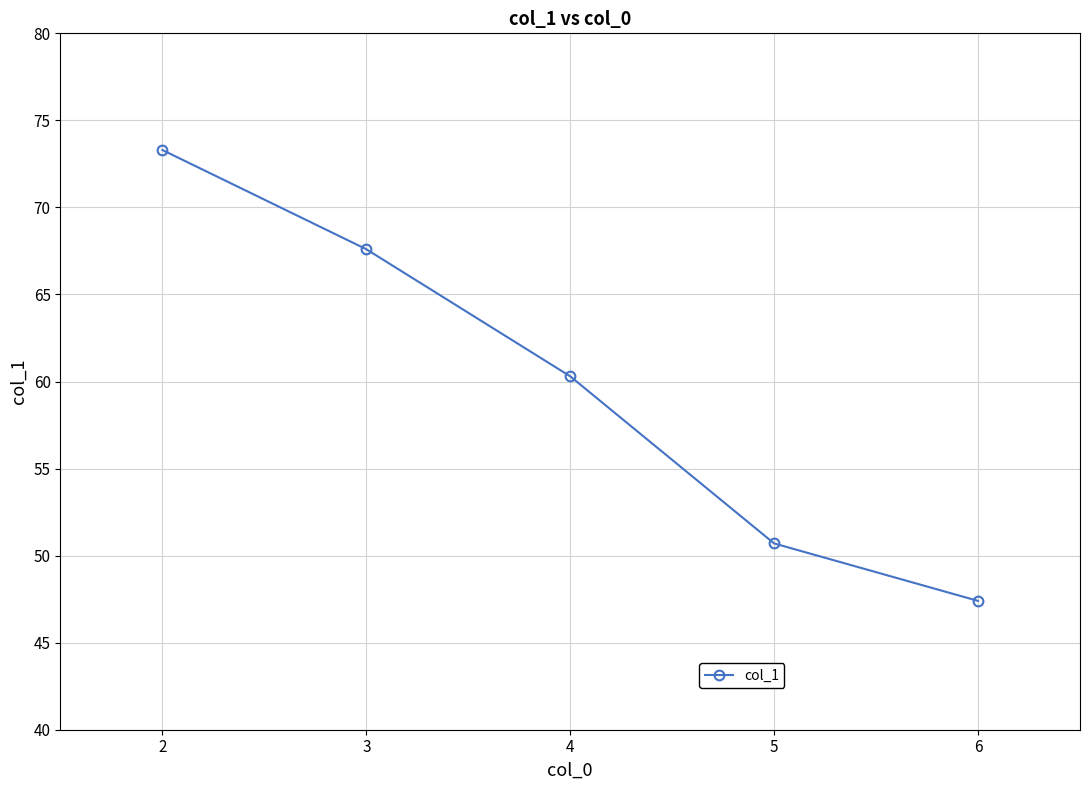

Rank the categories by value from lowest to highest.

6, 5, 4, 3, 2